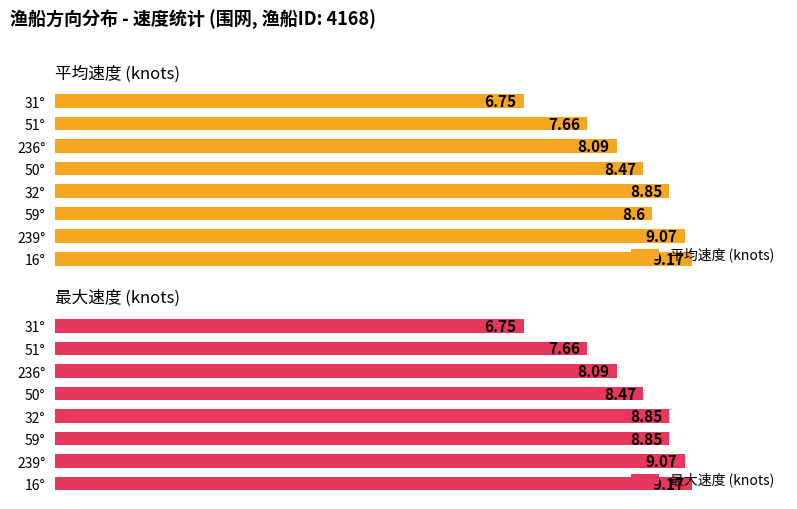

Rank the categories by 平均速度 (knots) value from highest to lowest.

16°, 239°, 32°, 59°, 50°, 236°, 51°, 31°